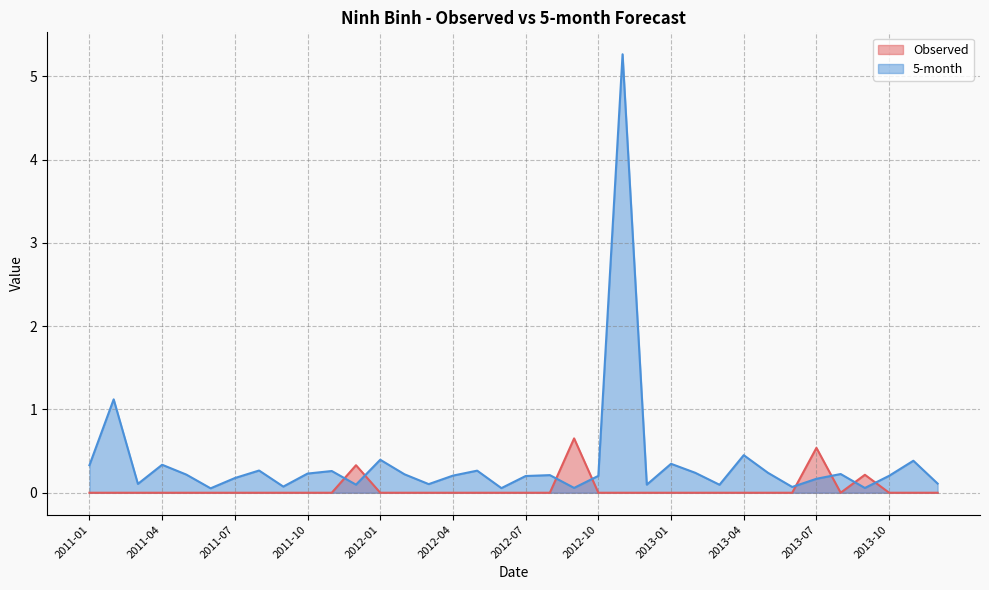

How many lines are shown in the chart?

2